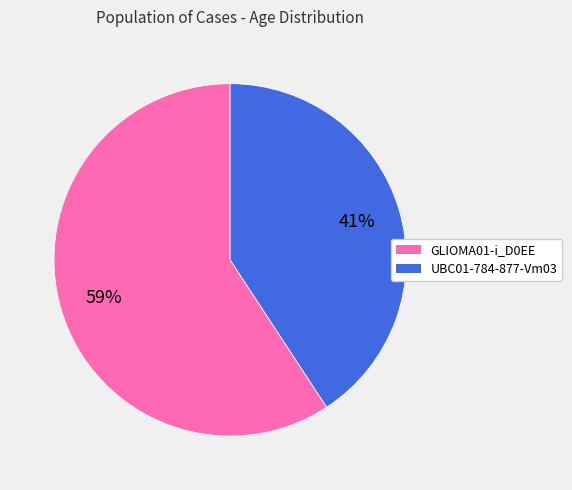

To the nearest percent, what is the difference between the largest and smallest slice percentages?

18%